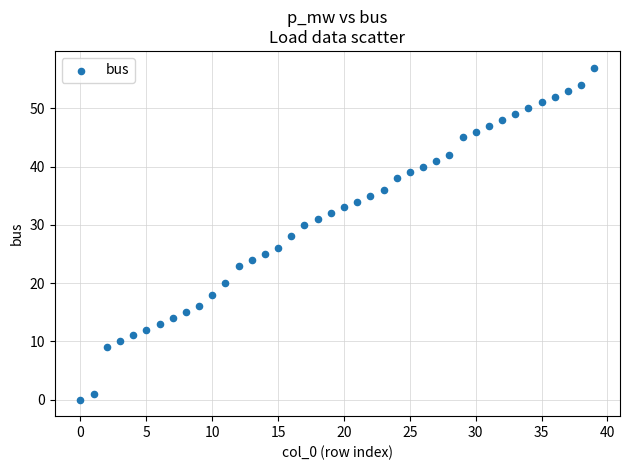

What is the range of Y values (max minus min)?

57